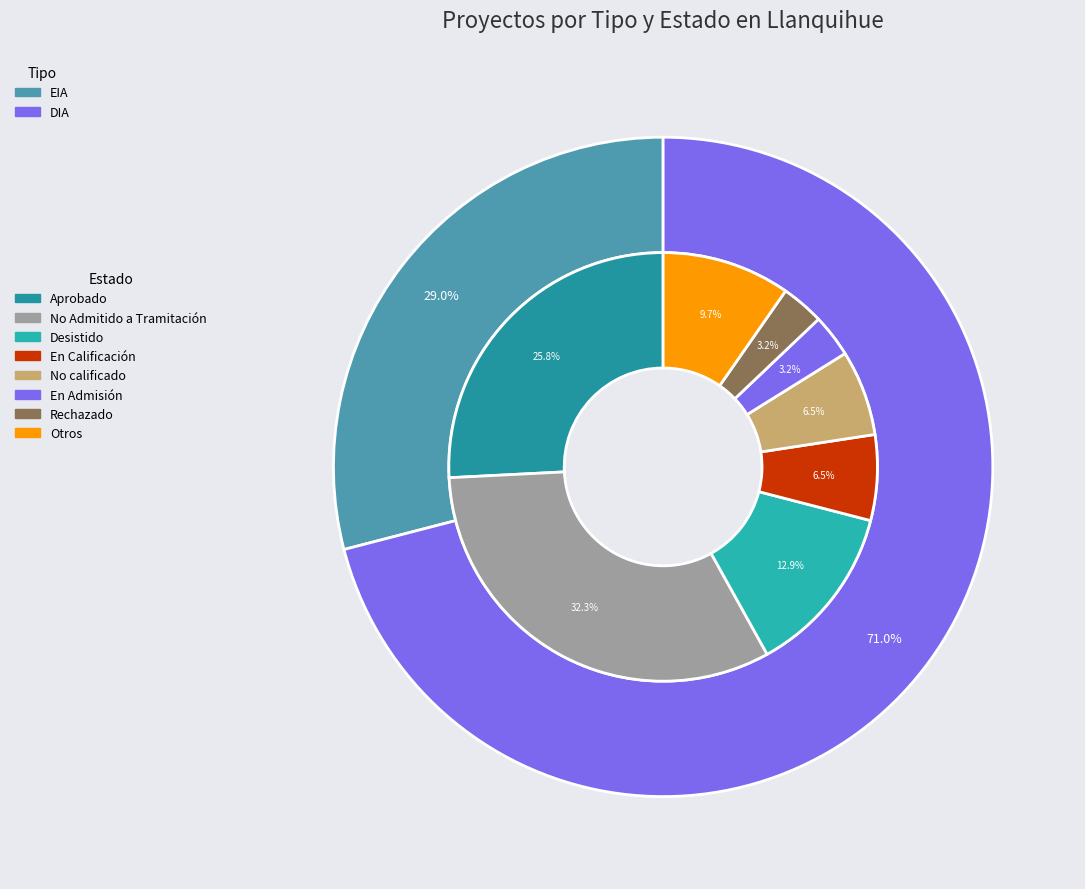

To the nearest percent, what percentage of the pie is EIA?

29%